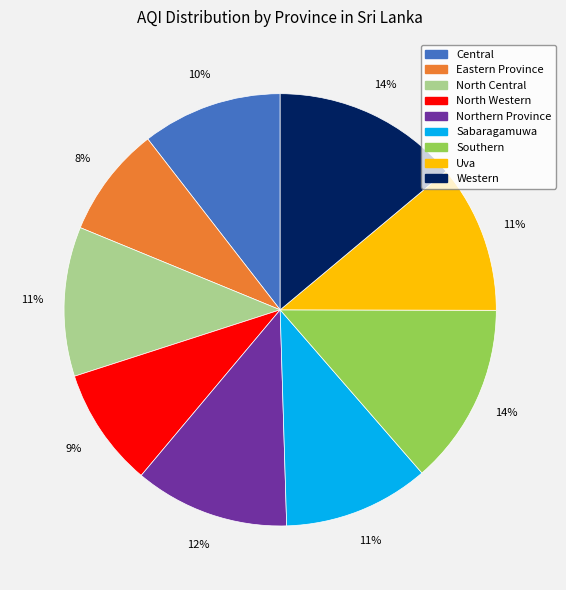

To the nearest percent, what percentage of the pie is North Western?

9%